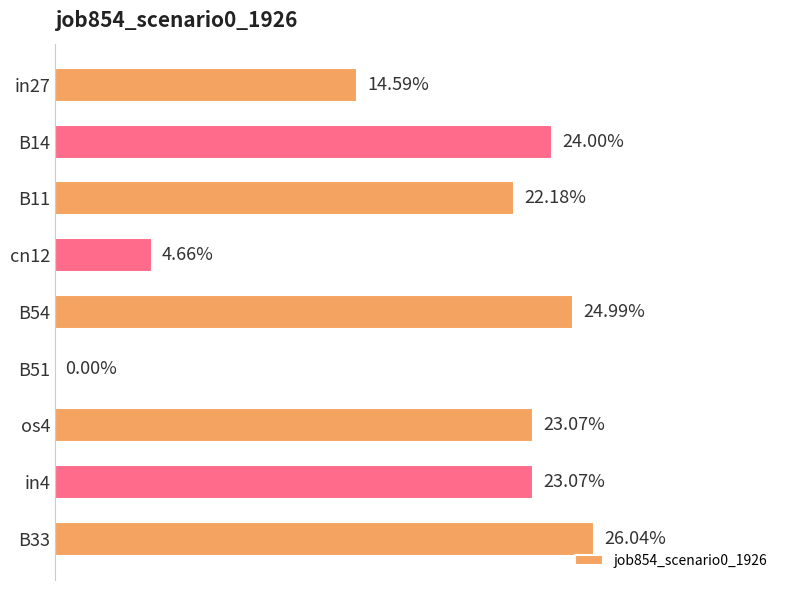

What is the greatest value displayed?

0.3